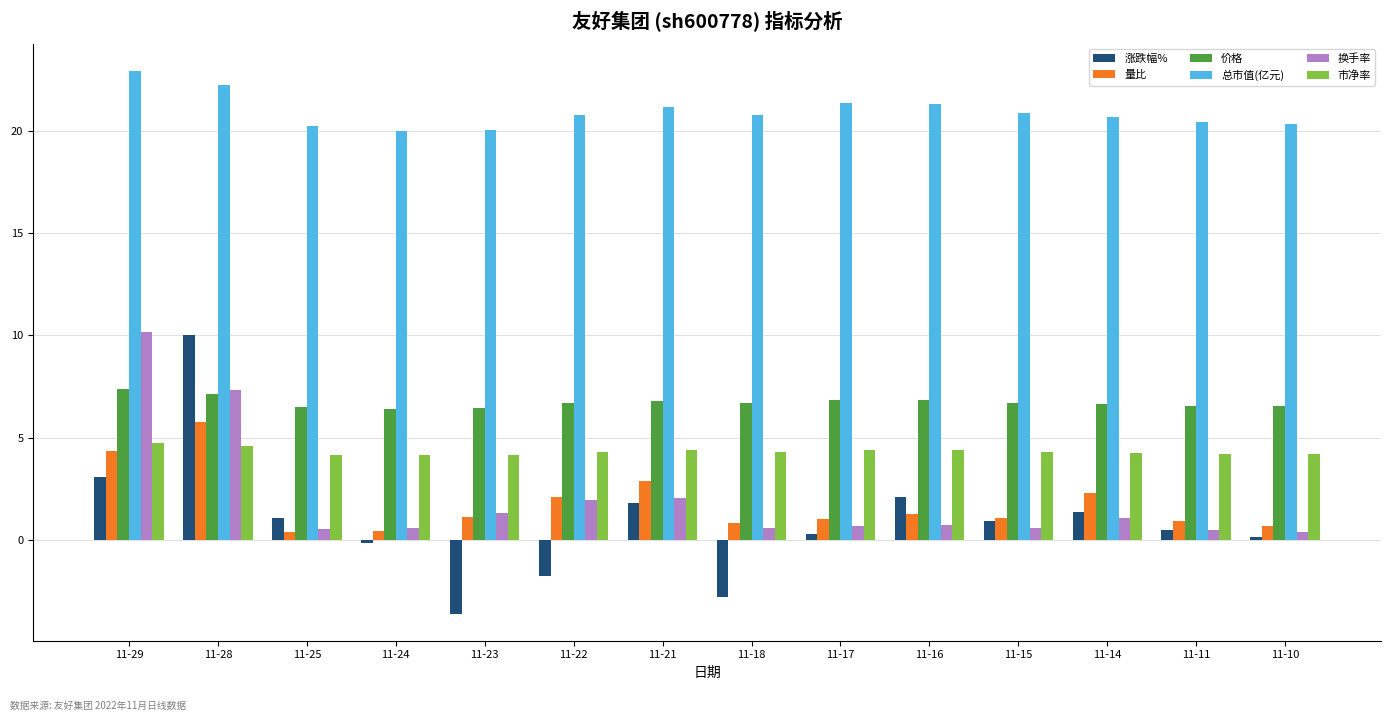

Does the chart contain any negative values?

Yes